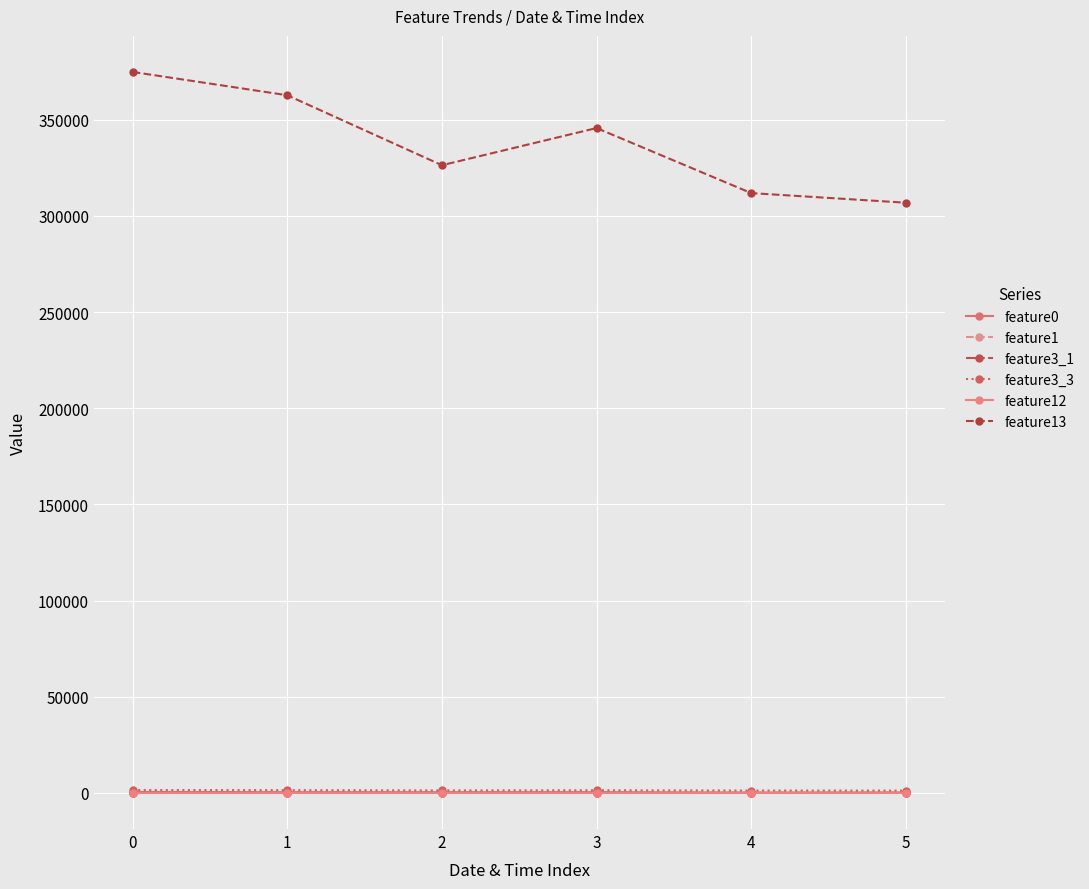

Which series has the widest spread of values?

feature13